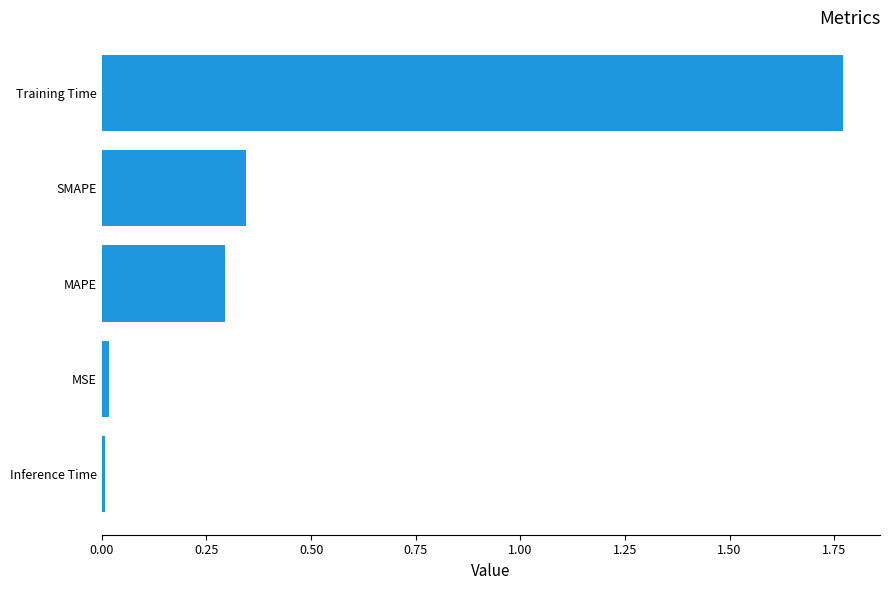

The chart shows a value of 0.3 at SMAPE. True or false?

True